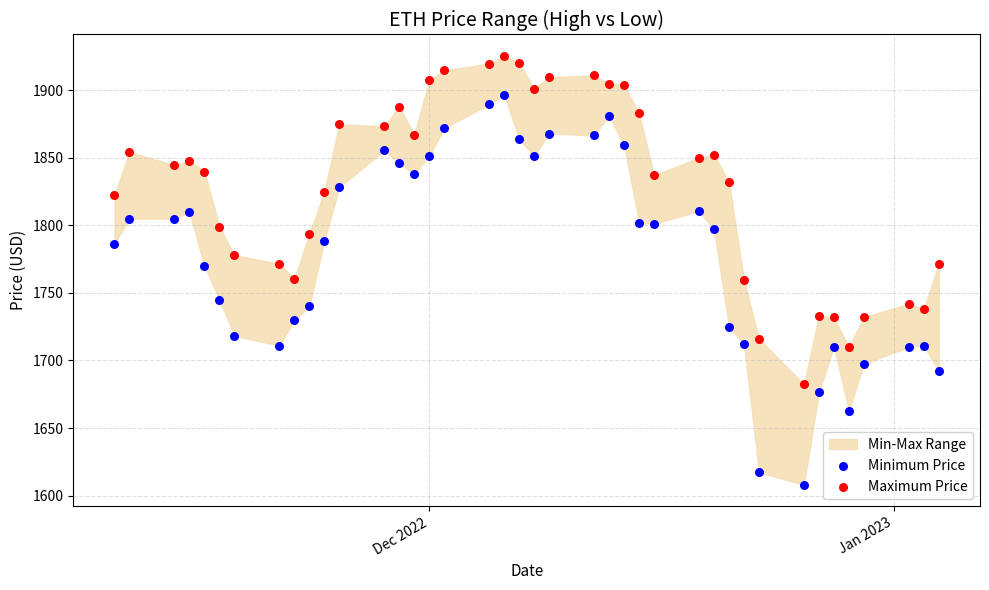

Which series reaches the minimum Y coordinate?

Minimum Price